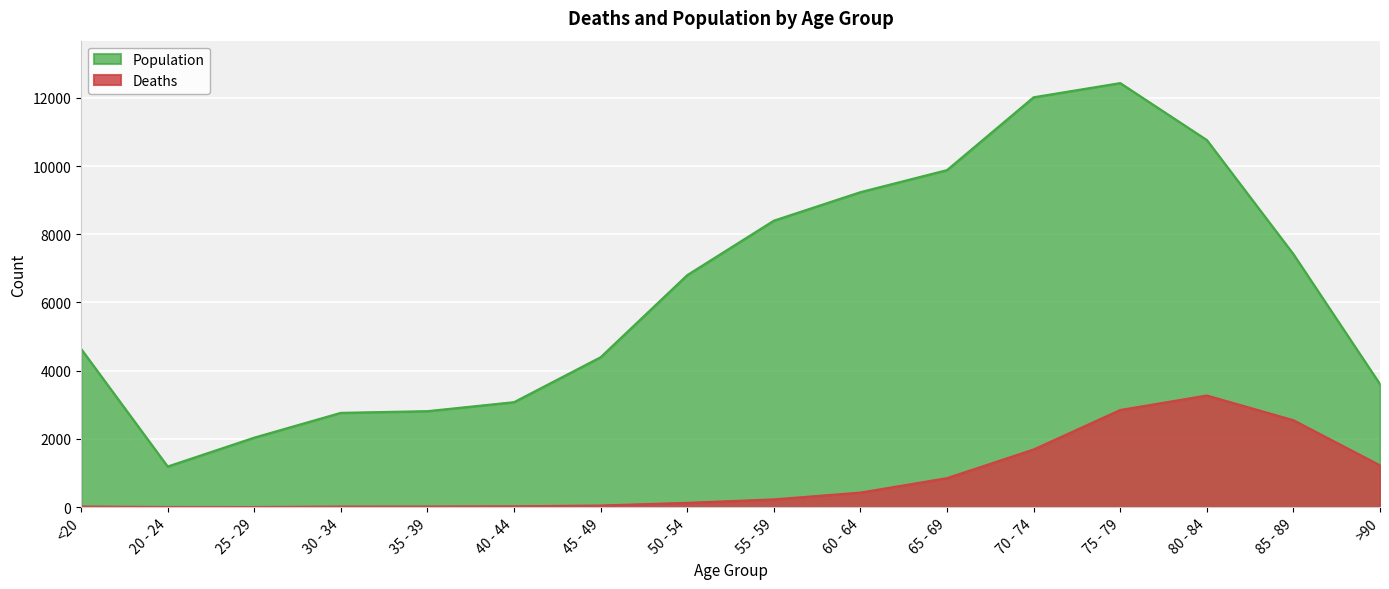

At which label does Population reach its minimum?

20 - 24